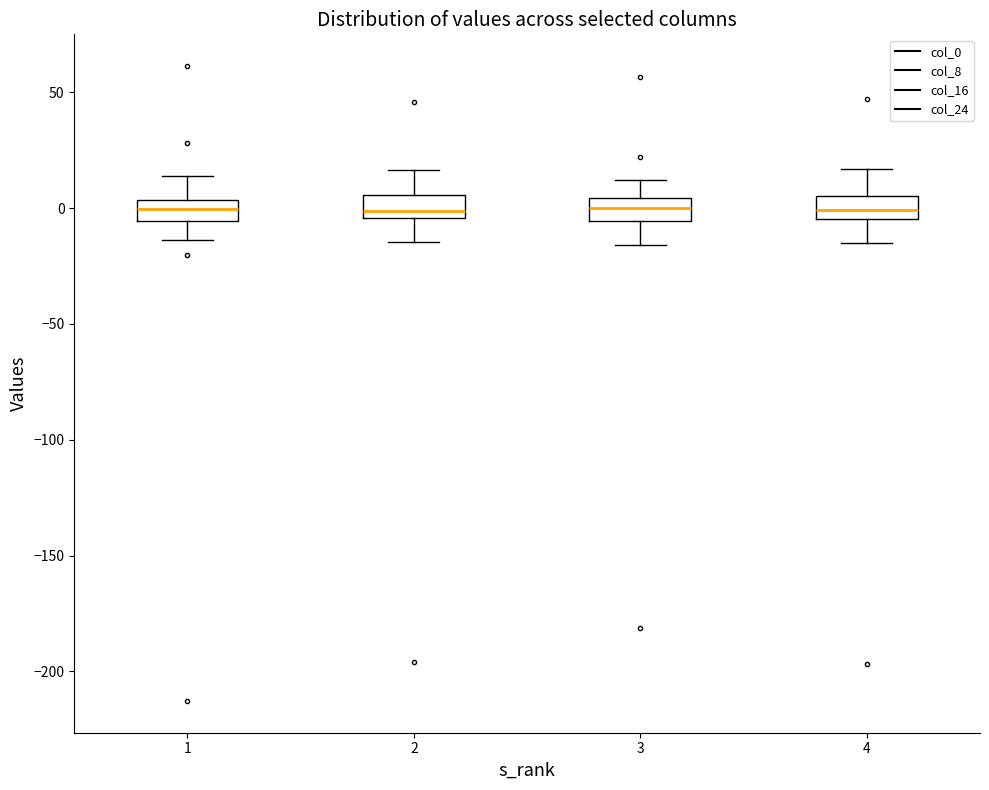

Where is the upper edge of the box at x = 4 on the y-axis? The values are not printed on the chart, so give them approximately, as read against the axis.

5